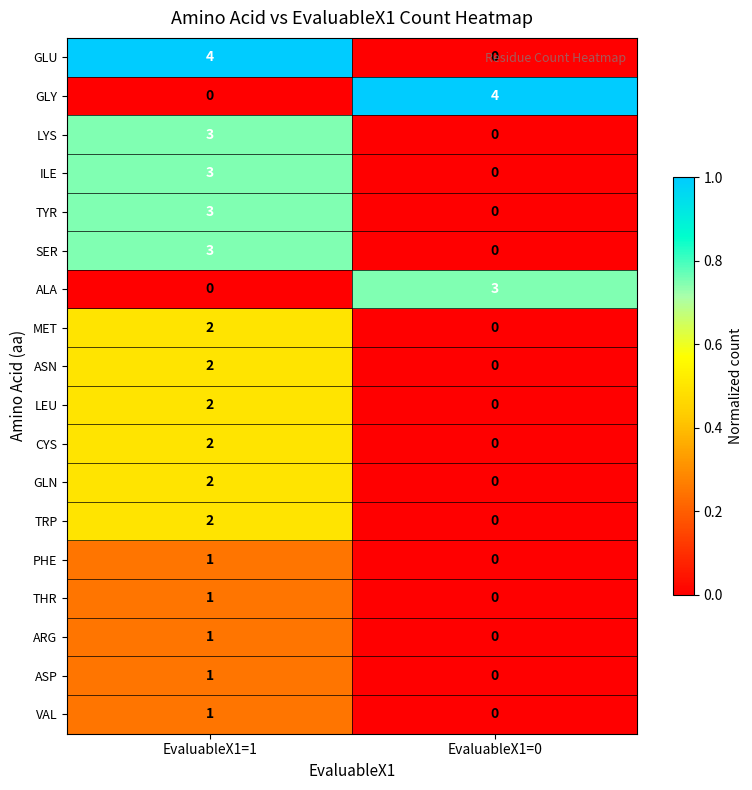

List the labels in order of GLN value, largest first.

EvaluableX1=1, EvaluableX1=0